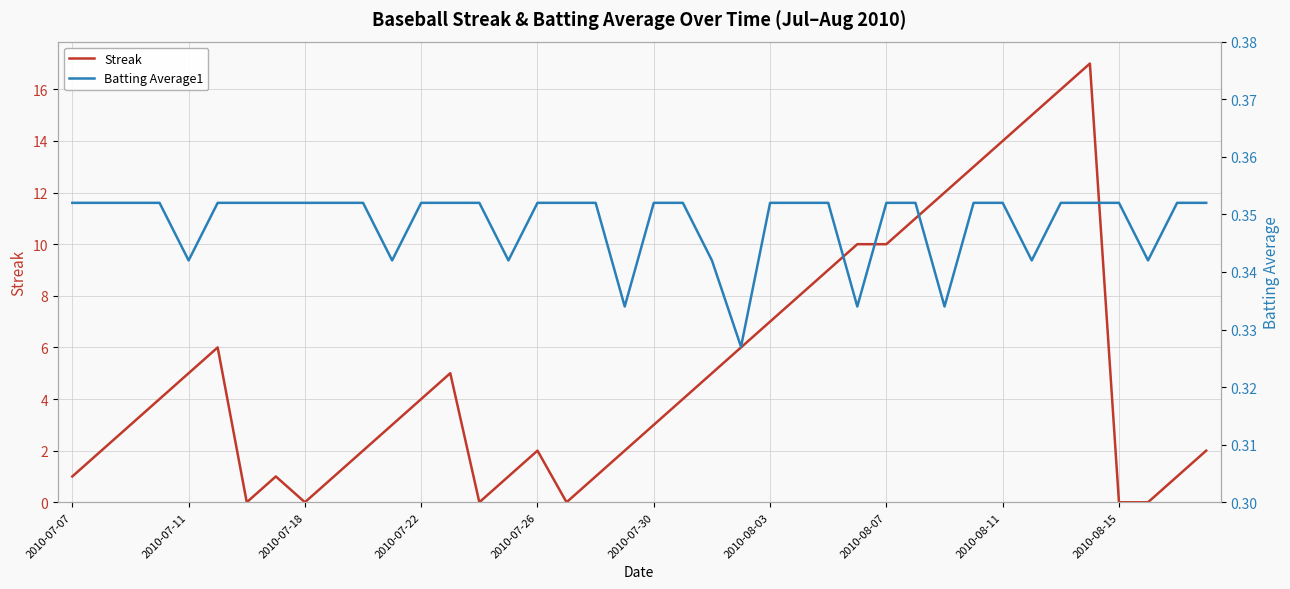

Which series changed the most between 11 and 30?

Streak